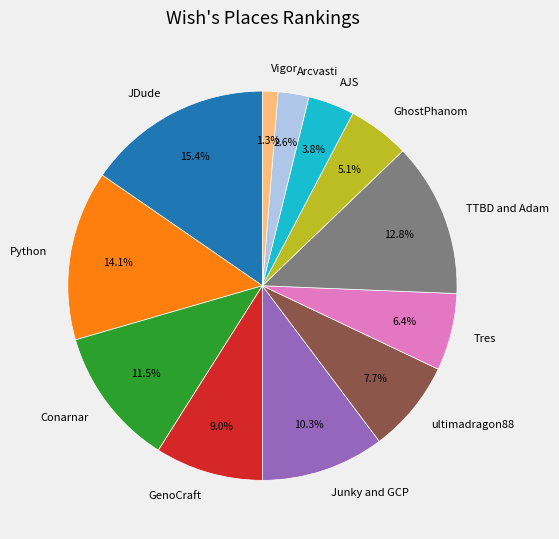

Combined, what portion of the pie is Vigor and Python?

15.4%